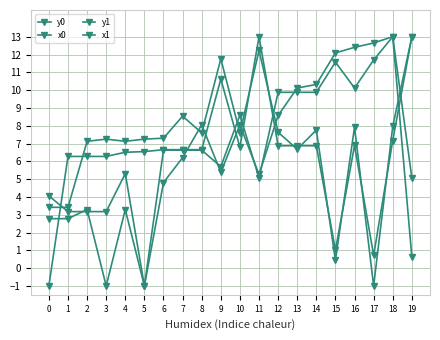

The x1 series shows 13.0 at 18. True or false?

True